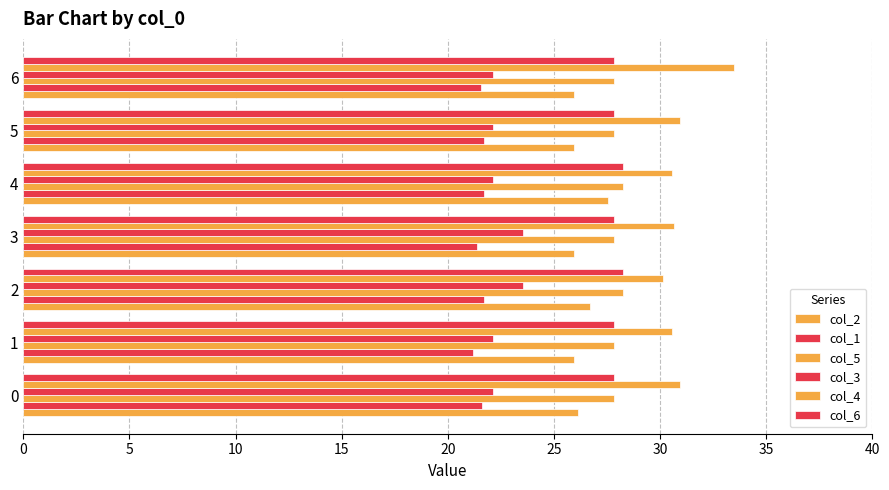

How many categories are shown in the chart?

7